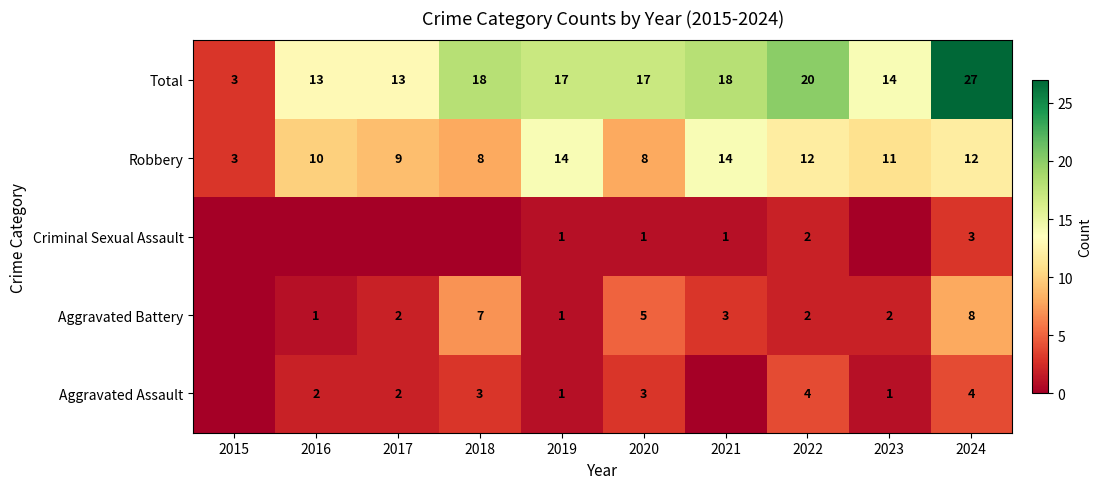

What is the average value of the Robbery series?

10